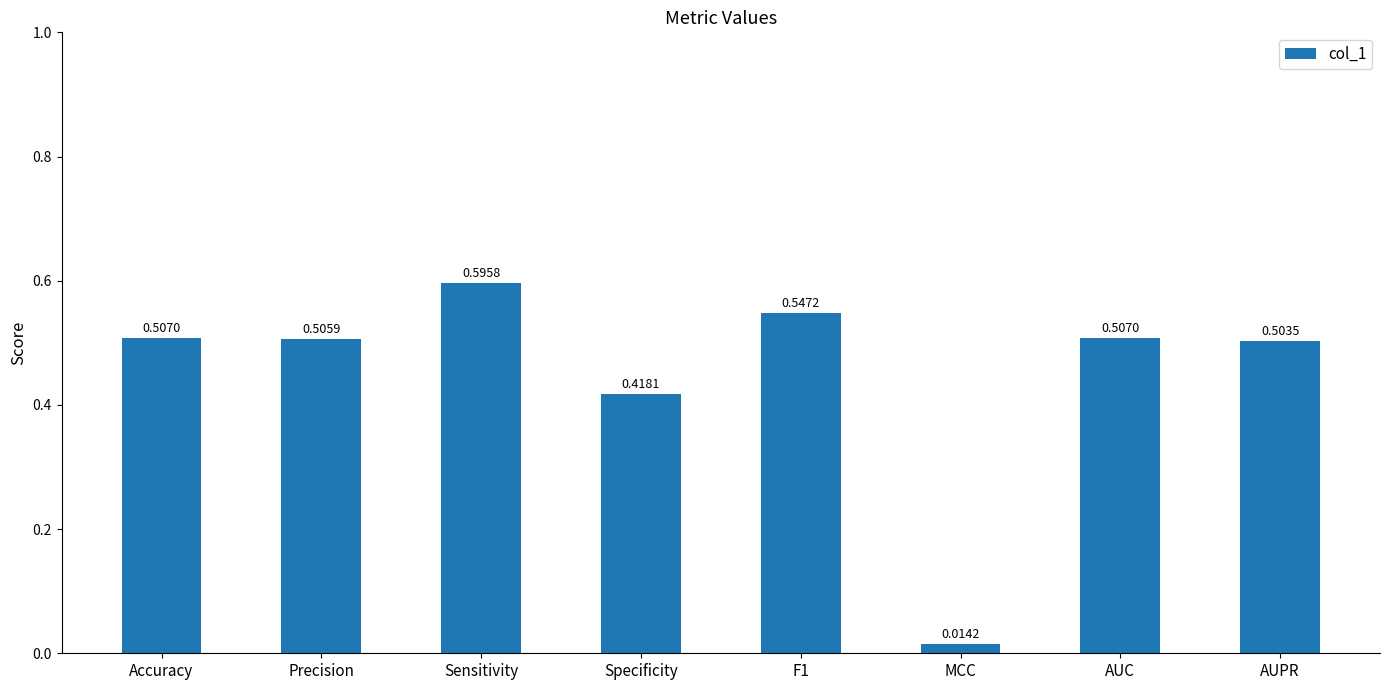

What is the sum of all values?

3.6